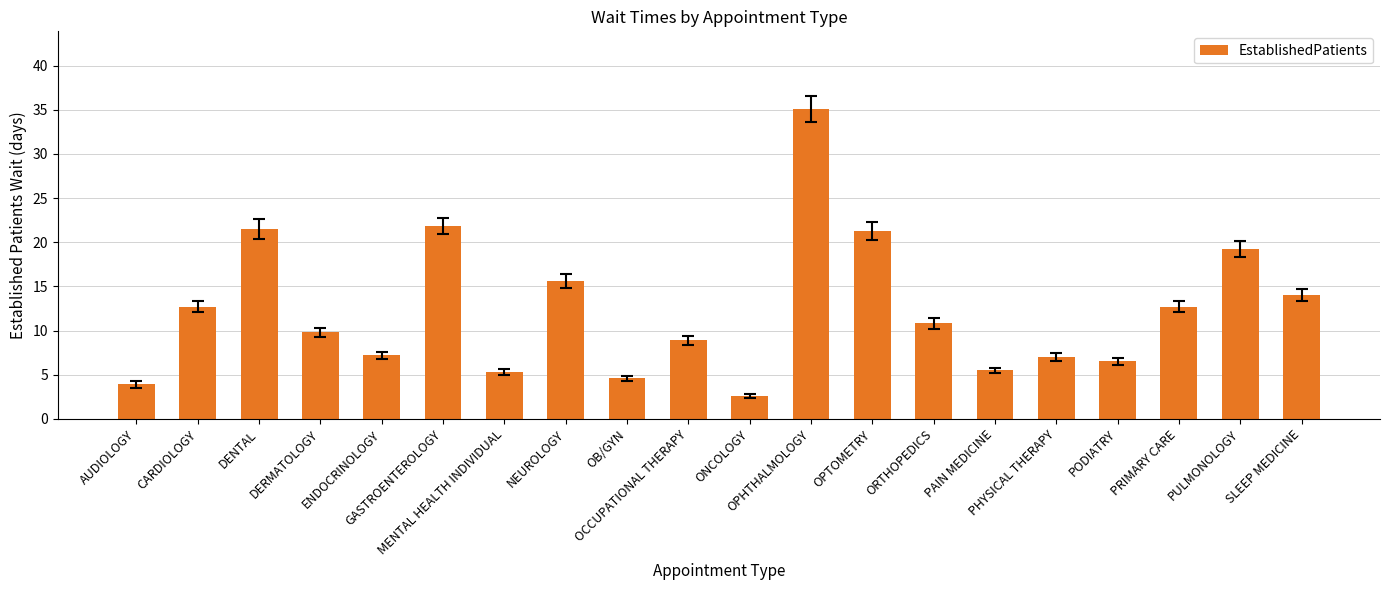

Reading right to left, what are all the values shown in this chart?

14.0	19.2	12.7	6.5	7.0	5.5	10.8	21.3	35.1	2.6	8.9	4.6	15.6	5.3	21.8	7.2	9.8	21.5	12.7	3.9